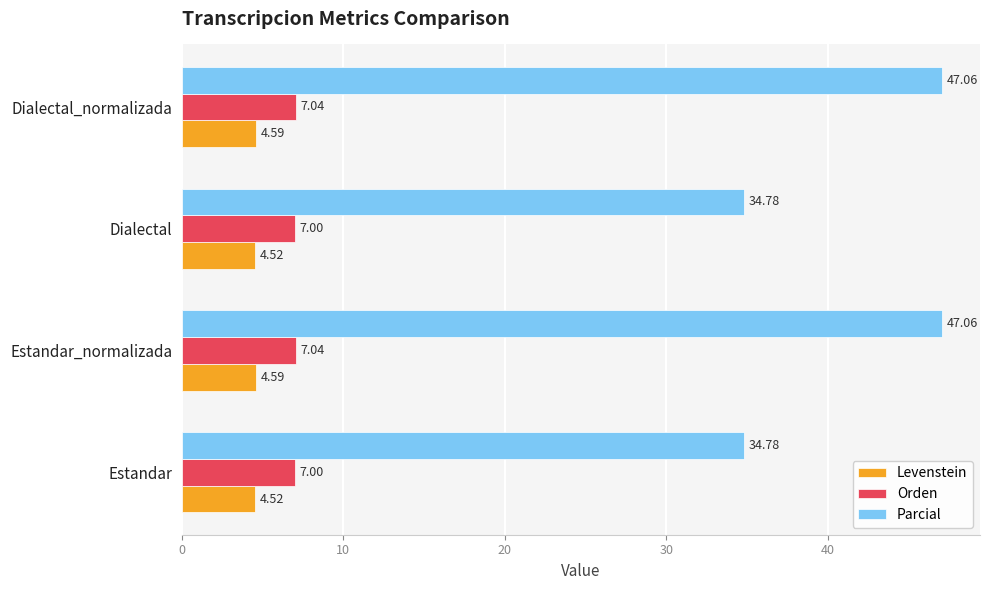

What is the difference between the maximum and minimum values in the Parcial series?

12.3